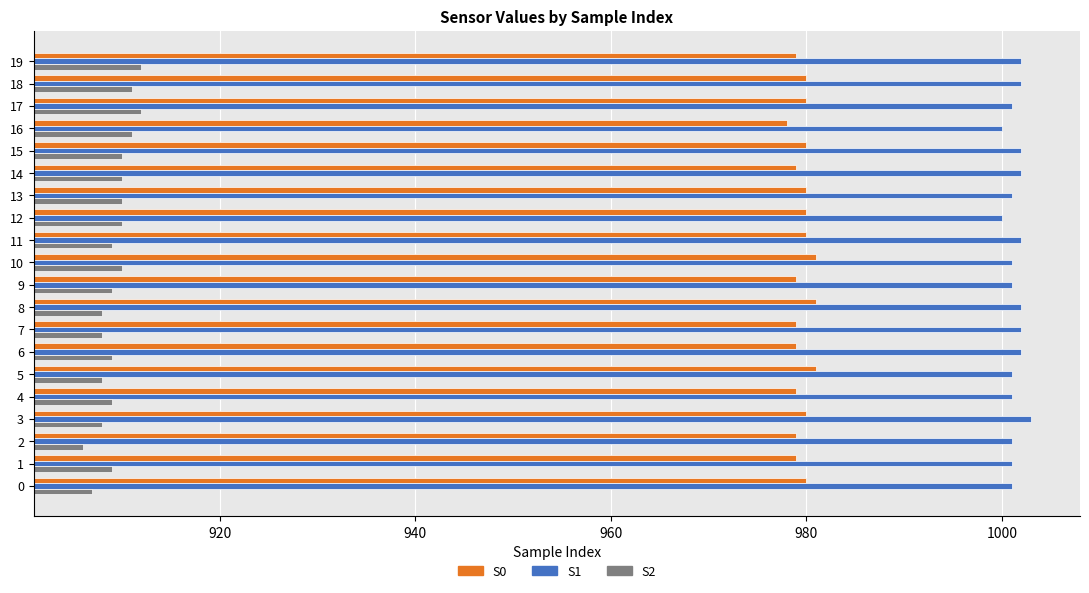

The S1 series shows 1001 at 17. True or false?

True